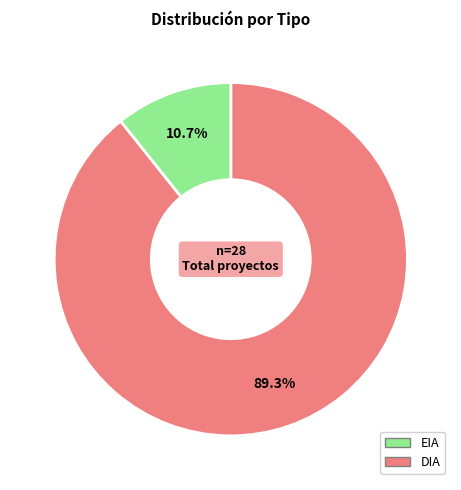

Is there a majority slice in this chart?

Yes